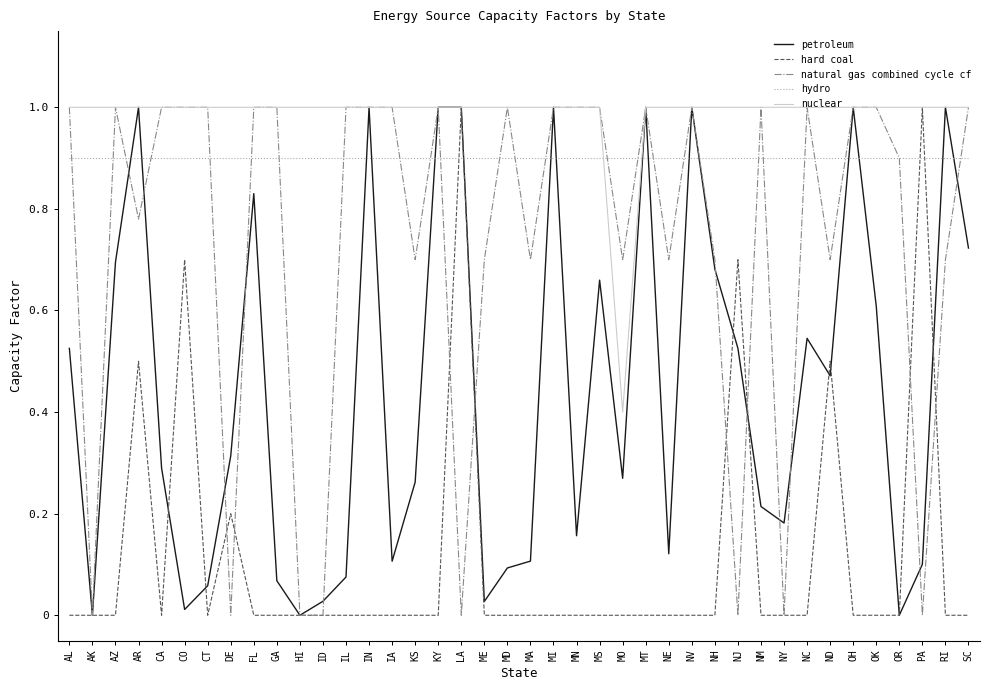

The natural gas combined cycle cf series shows -0.4 at DE. True or false?

False